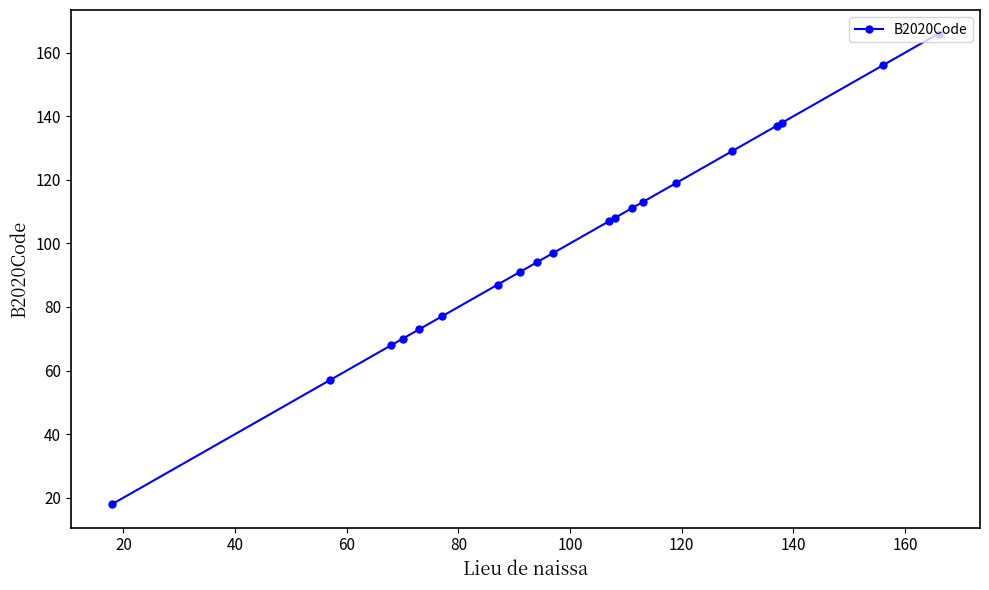

What is the greatest value displayed?

166